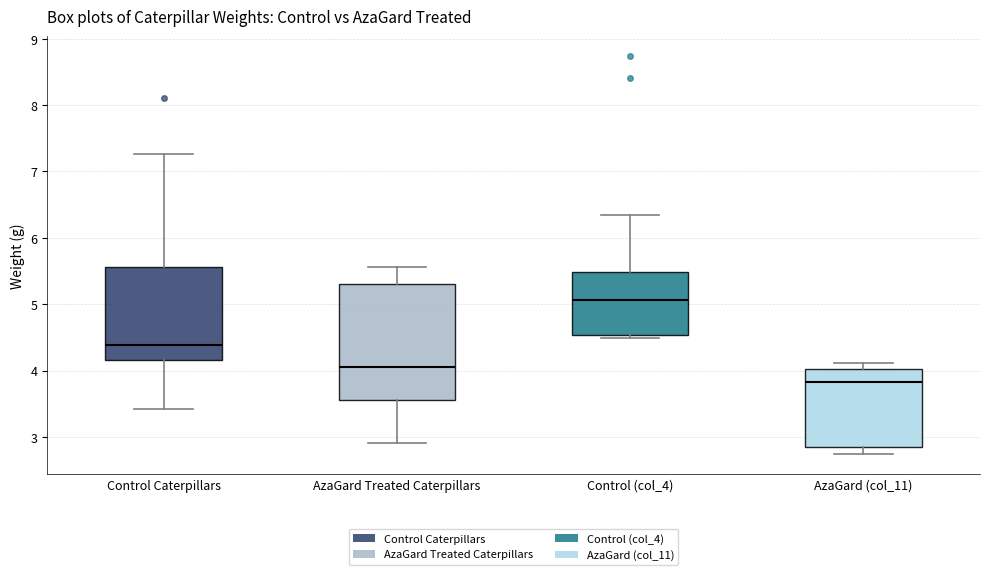

Where is the upper edge of the box for Control (col_4) on the y-axis? The values are not printed on the chart, so give them approximately, as read against the axis.

5.5